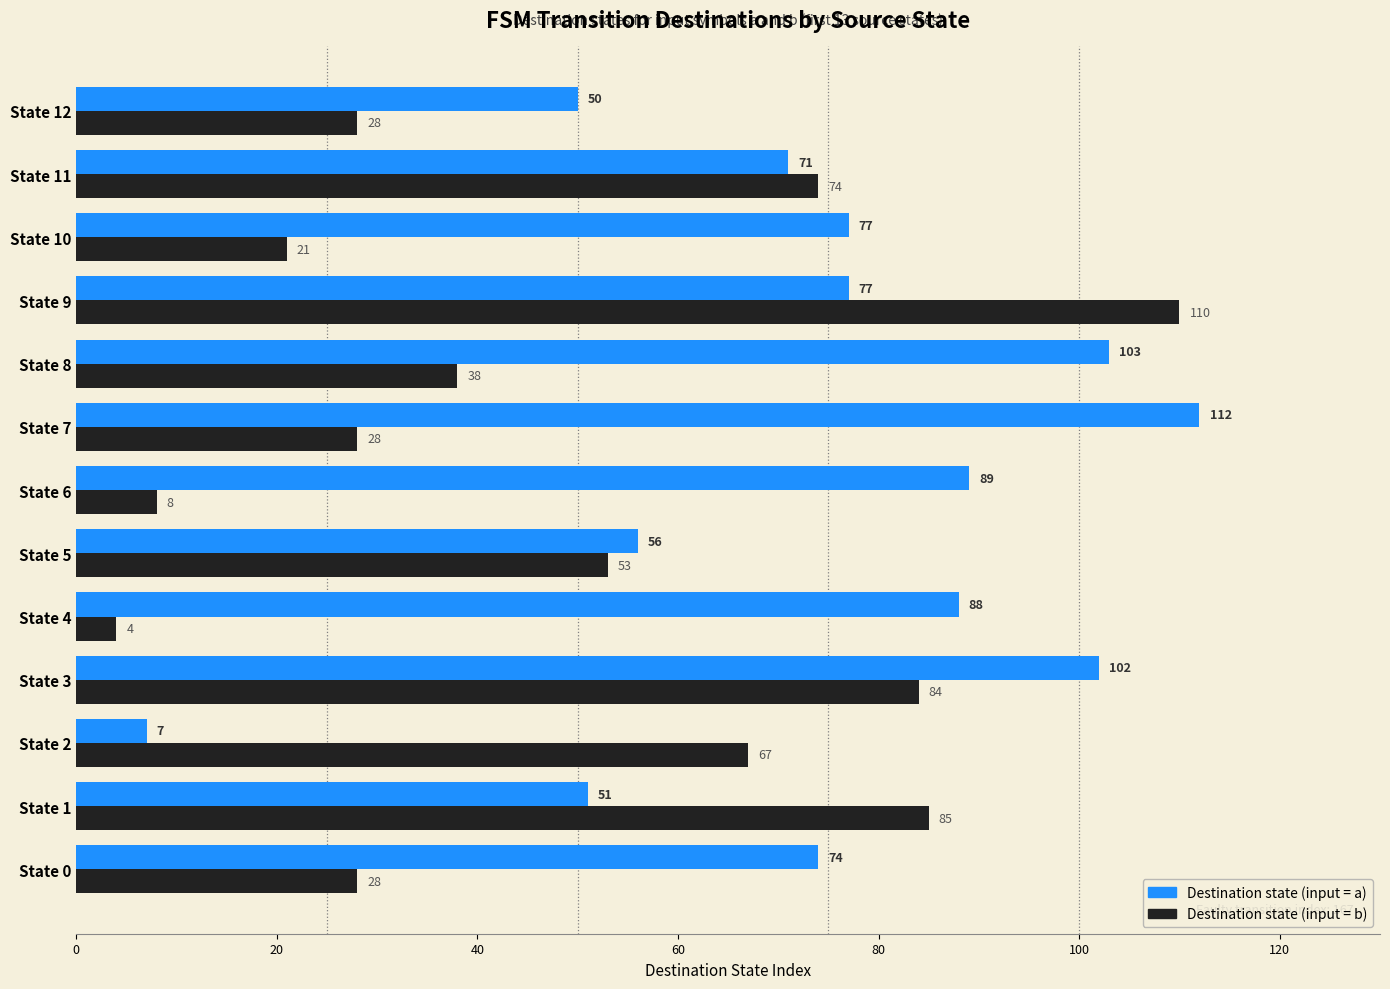

What is the total value across all series at State 10?

98